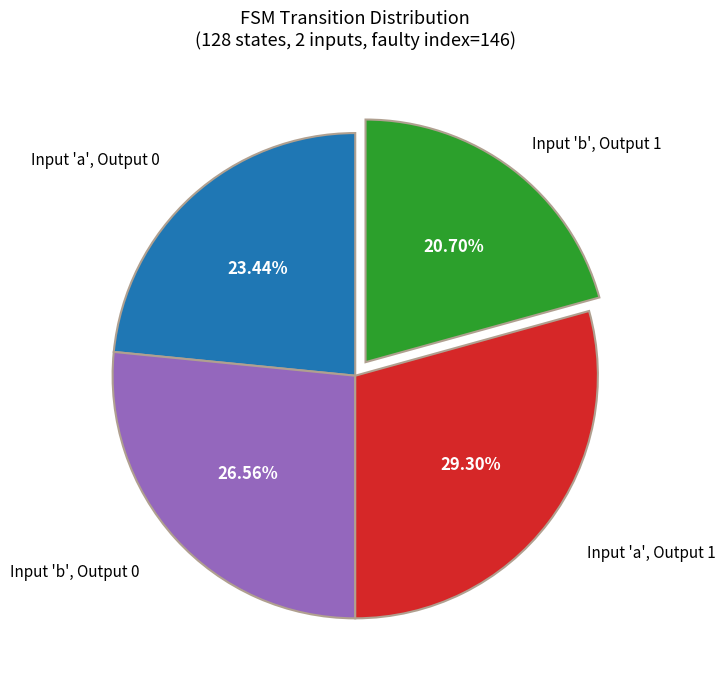

Is there any slice that represents more than half of the pie?

No